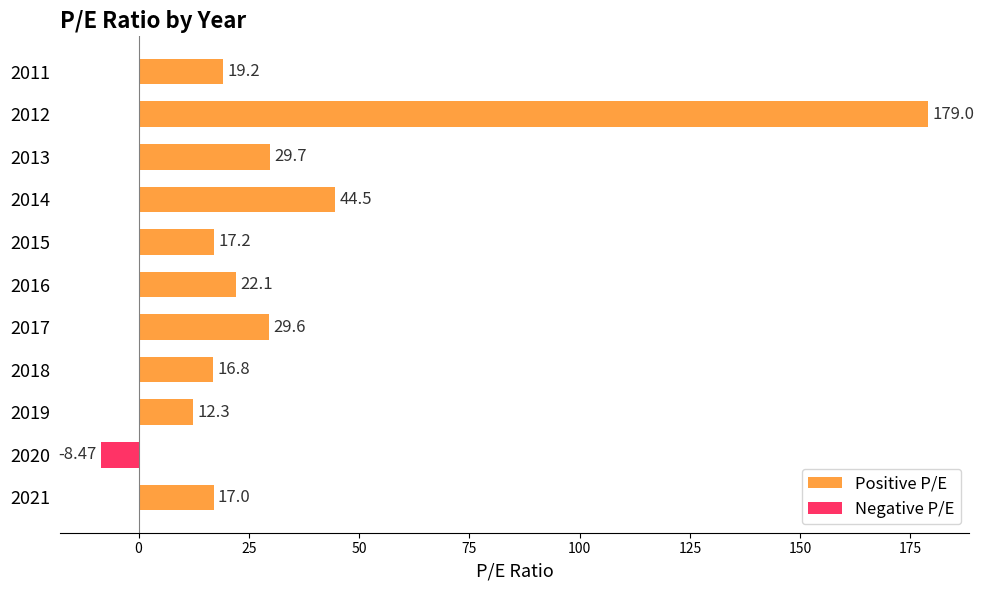

Rank the series by their maximum value, from highest to lowest.

Positive P/E, Negative P/E